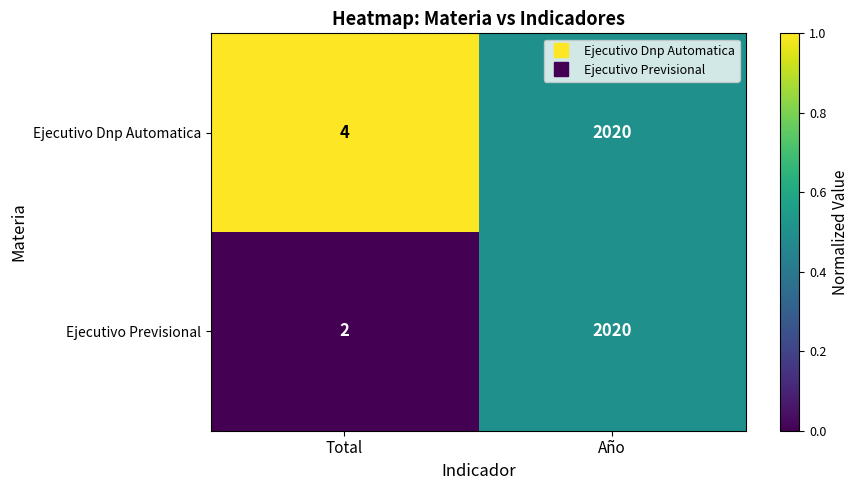

The Ejecutivo Previsional series shows 3466 at Año. True or false?

False